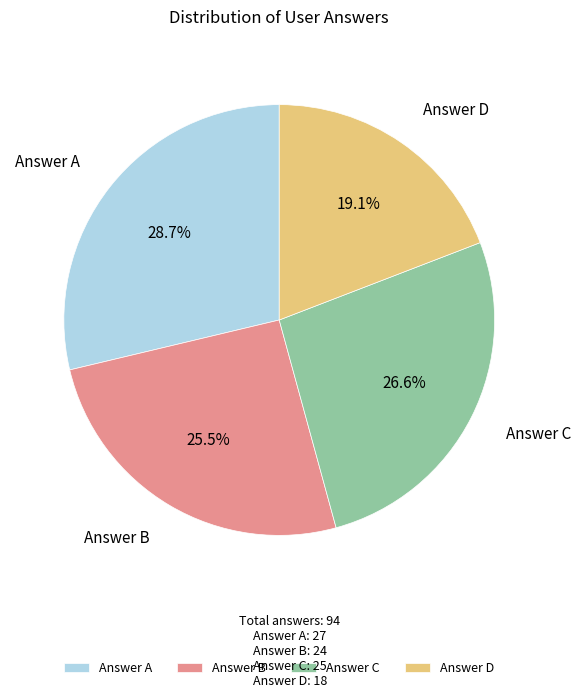

Does any single category account for the majority?

No